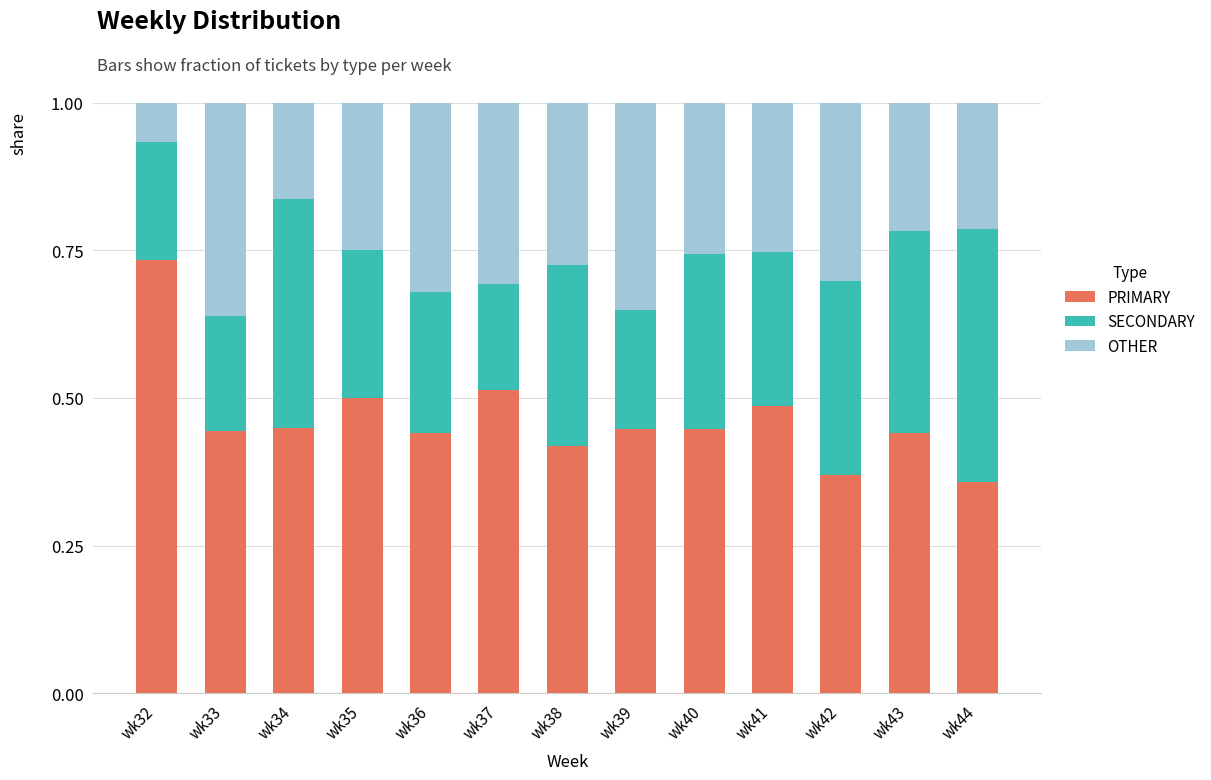

Are the bars grouped side by side (vs. stacked)?

No